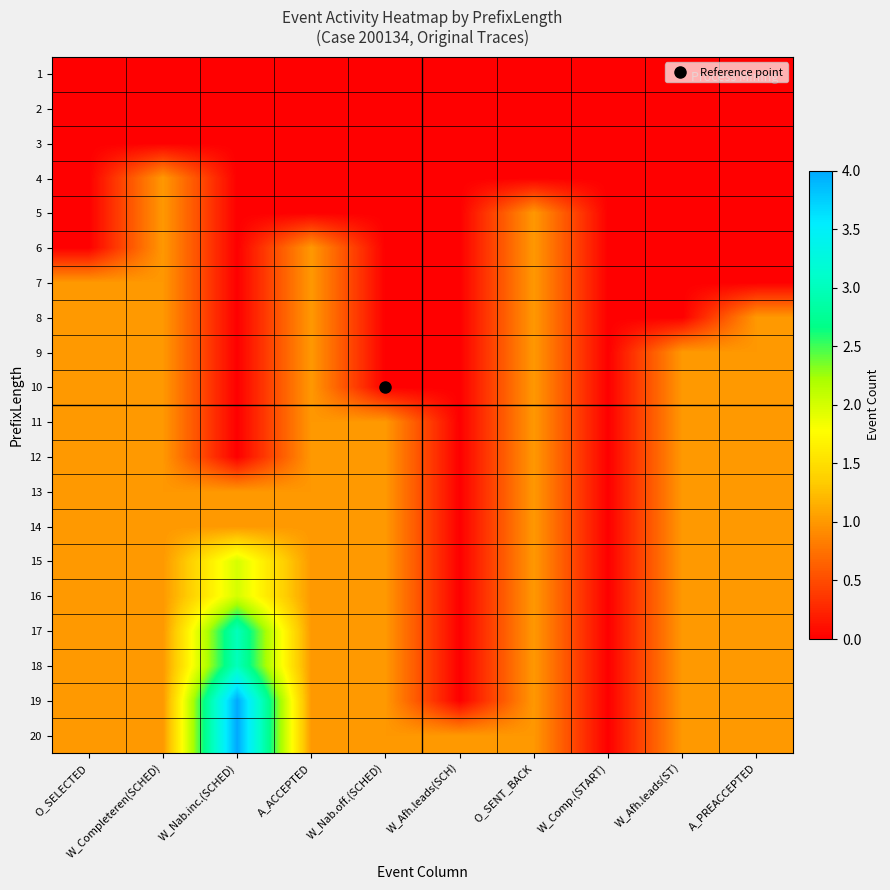

At how many categories does at least one series exceed 2?

1